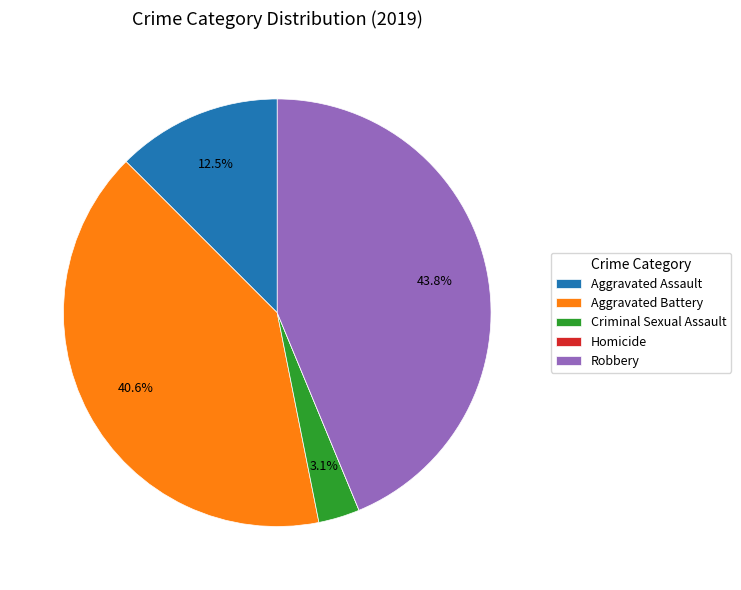

Which has a higher value, Aggravated Assault or Aggravated Battery?

Aggravated Battery